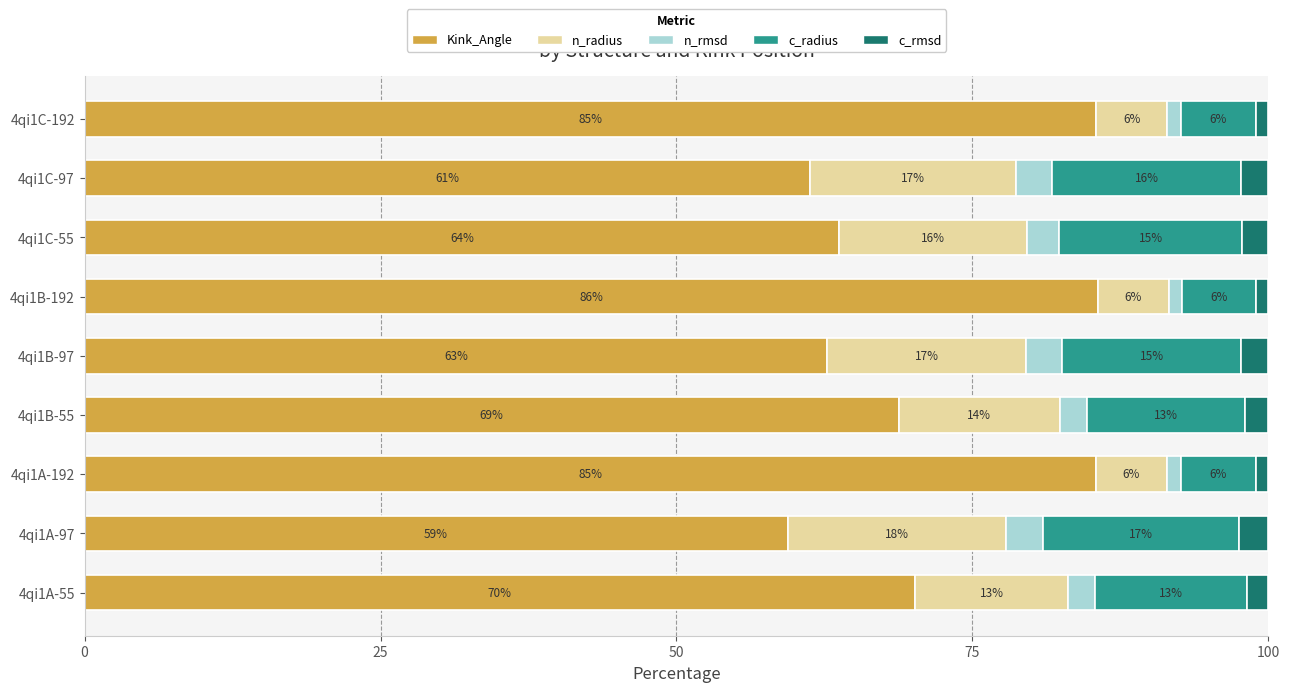

Where is Kink_Angle nearest to the value 72?

4qi1A-55